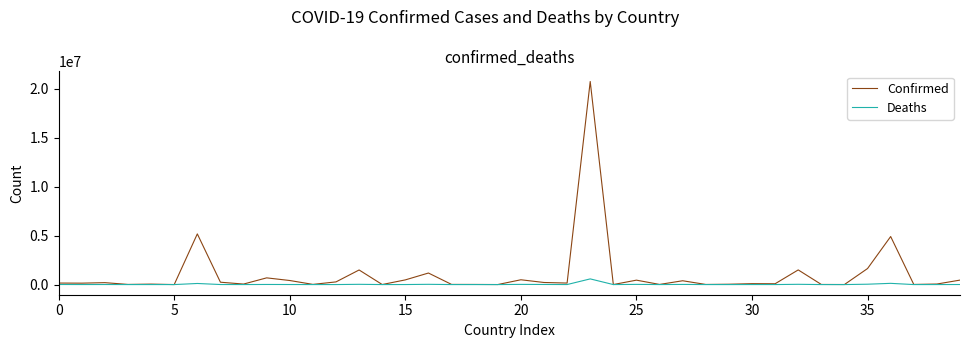

What is the maximum value shown in the chart?

20728605